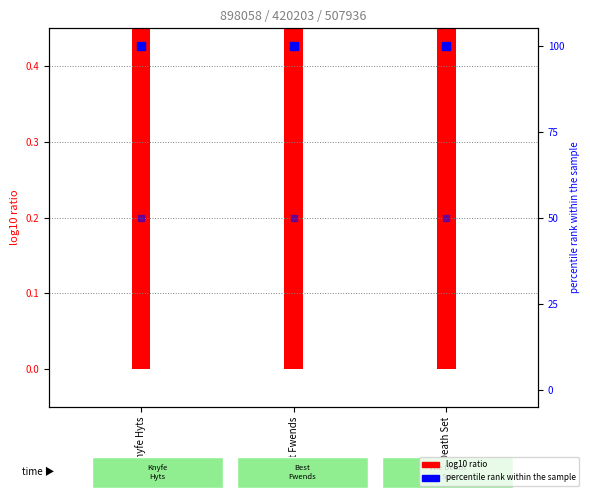

What is the total value across all series at Knyfe Hyts?

150.6